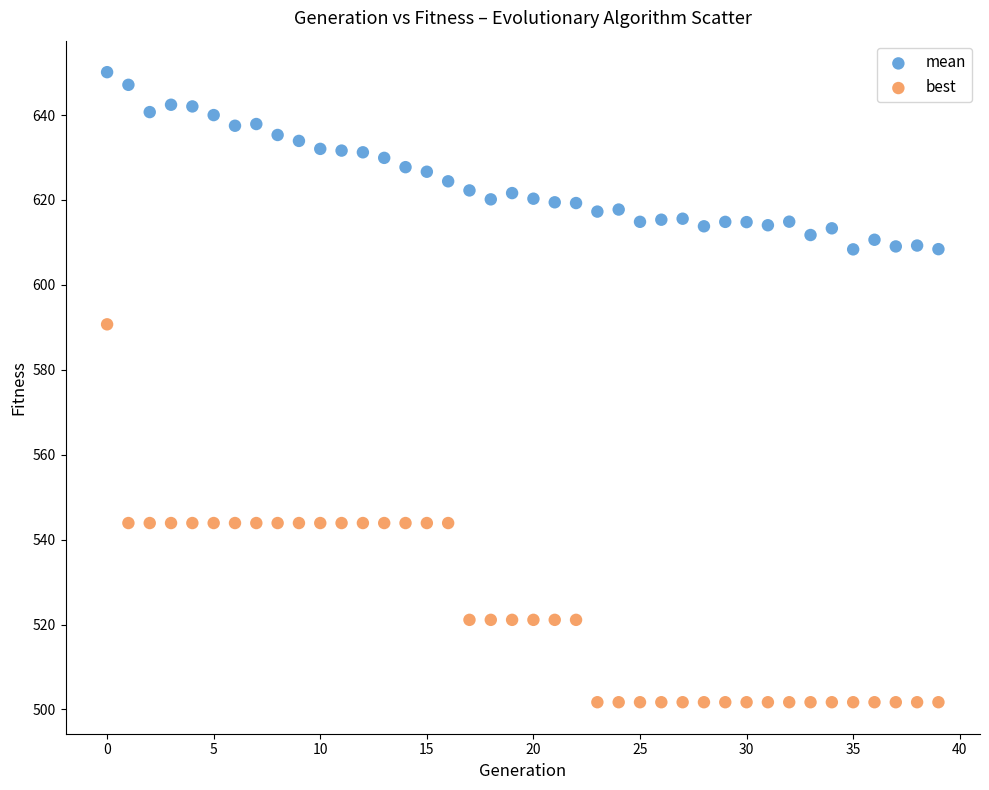

Which series contains the lowest Y value?

best